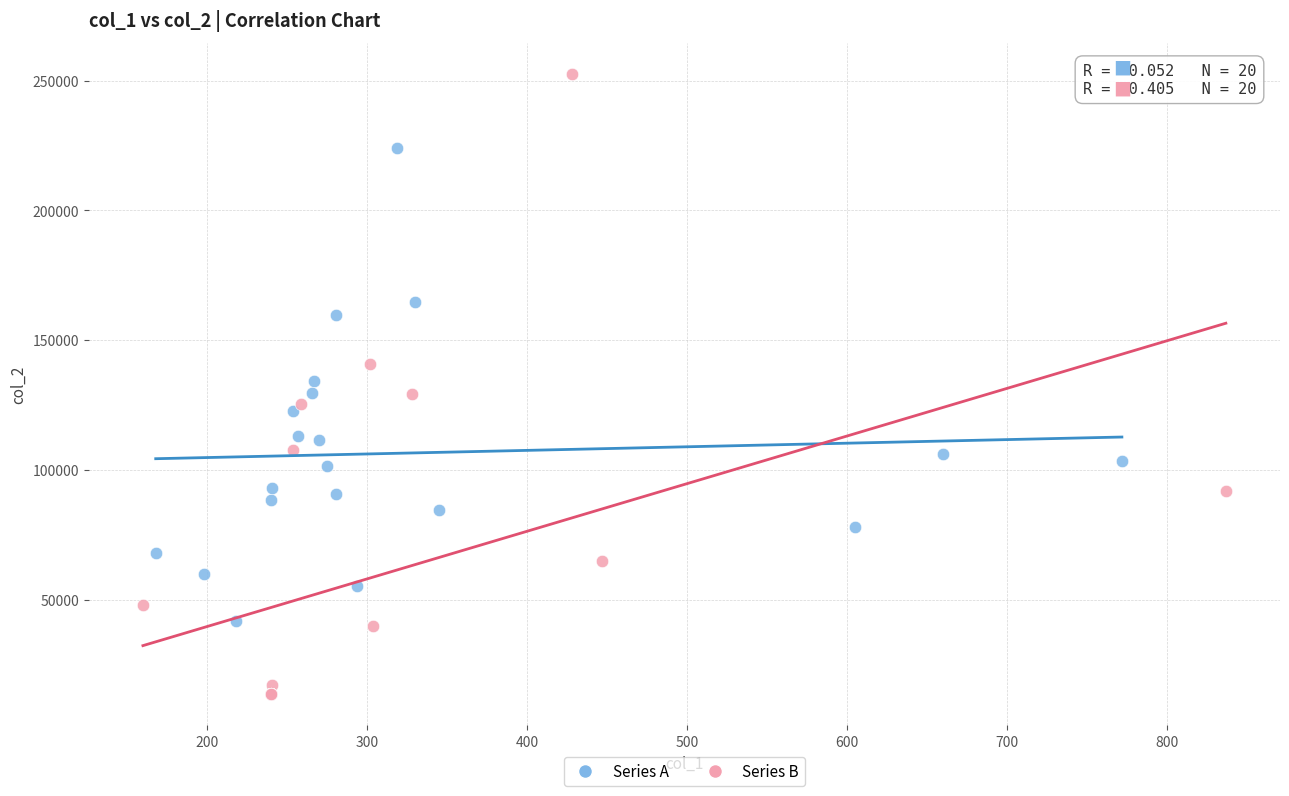

Which series has the widest spread of Y values?

Series B